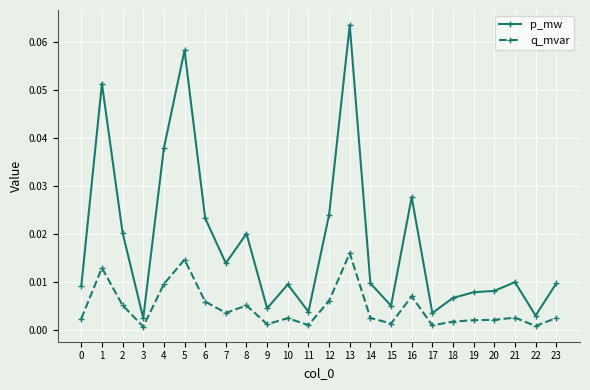

True or false: q_mvar and p_mw cross at least once.

False